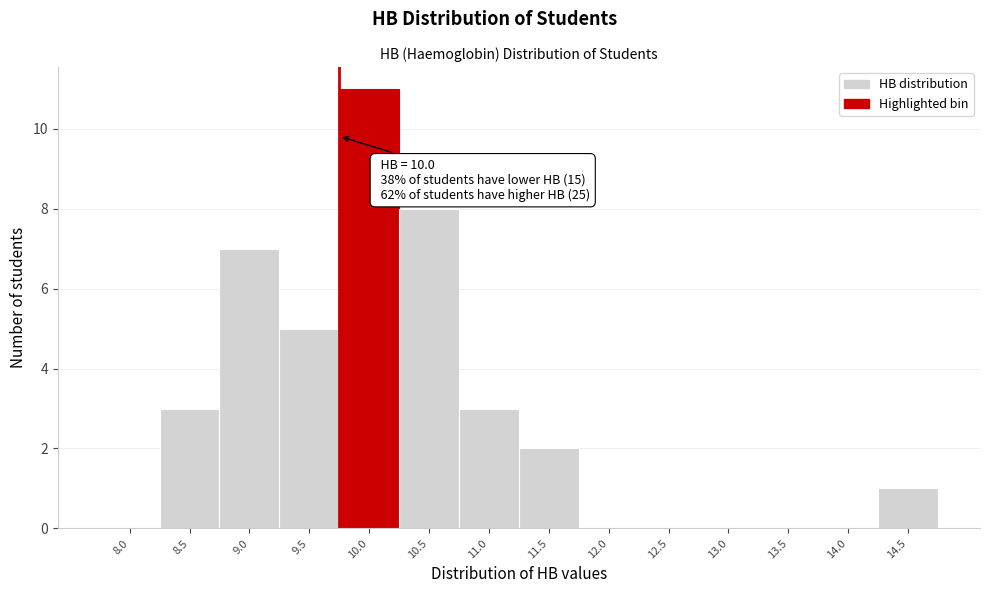

Reading left to right, transcribe all the data shown in this chart.

8.0=0	8.5=3	9.0=7	9.5=5	10.0=11	10.5=8	11.0=3	11.5=2	12.0=0	12.5=0	13.0=0	13.5=0	14.0=0	14.5=1